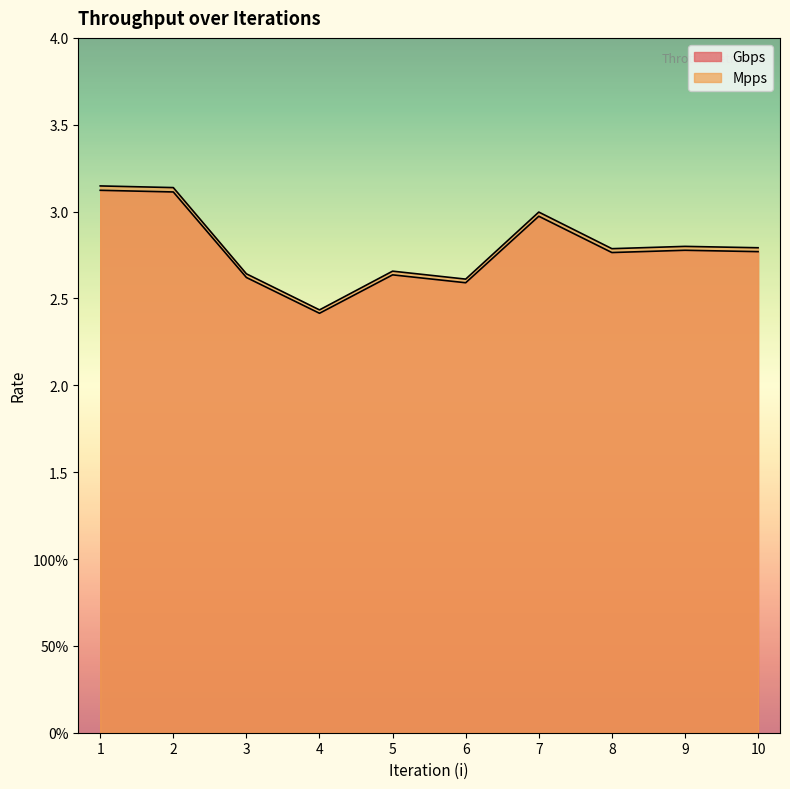

Which series has the largest range (max minus min)?

Mpps